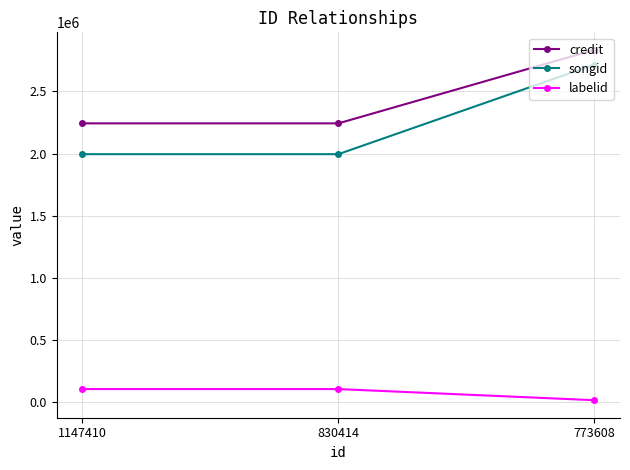

Reading left to right, what are all the values shown in this chart?

credit: 2242474	2242474	2833249
songid: 1994862	1994862	2714251
labelid: 107247	107247	17768